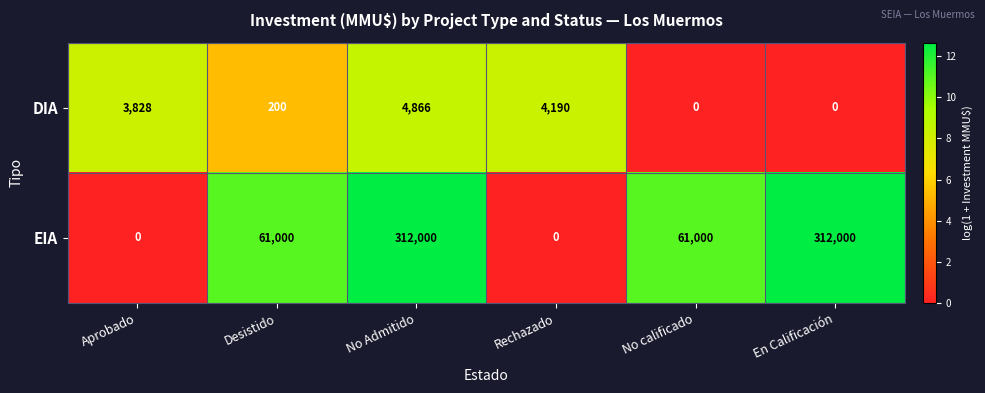

Rank the series at En Calificación from lowest to highest value.

DIA, EIA